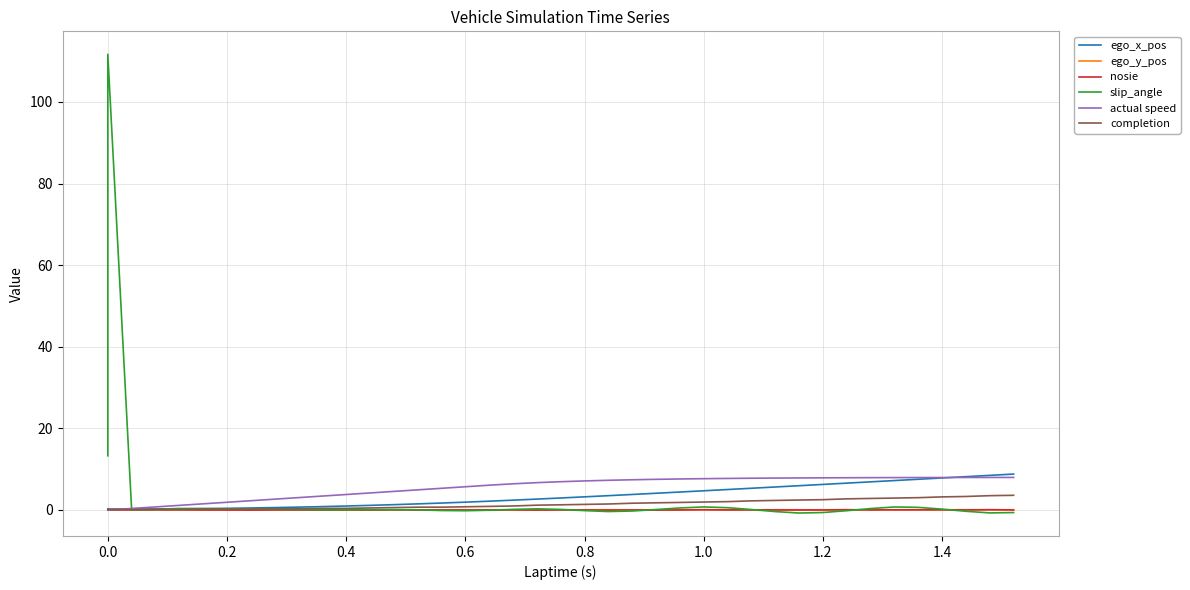

At how many categories does at least one series exceed 35?

1